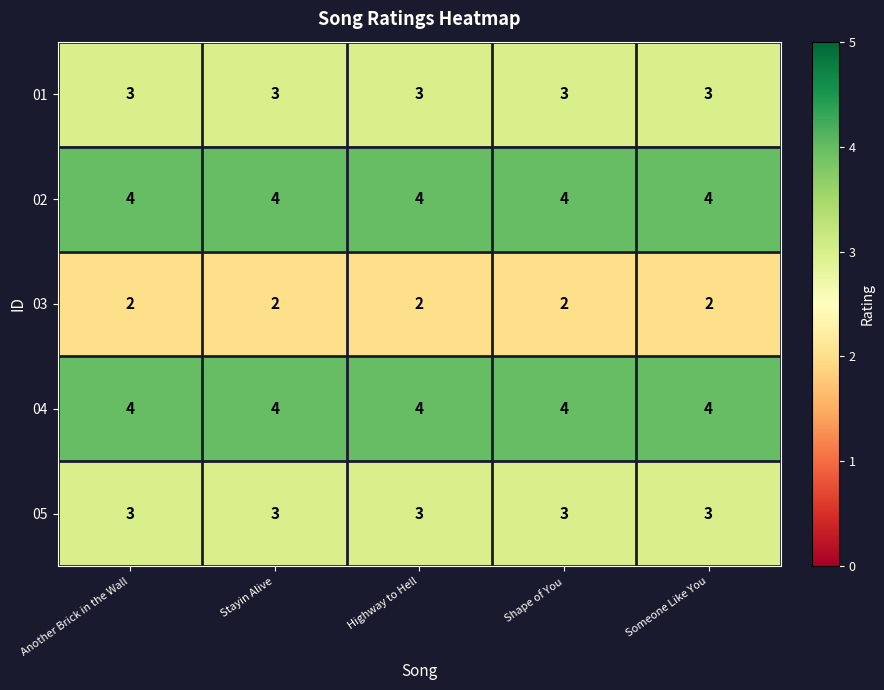

Read the 05 value at Another Brick in the Wall.

3